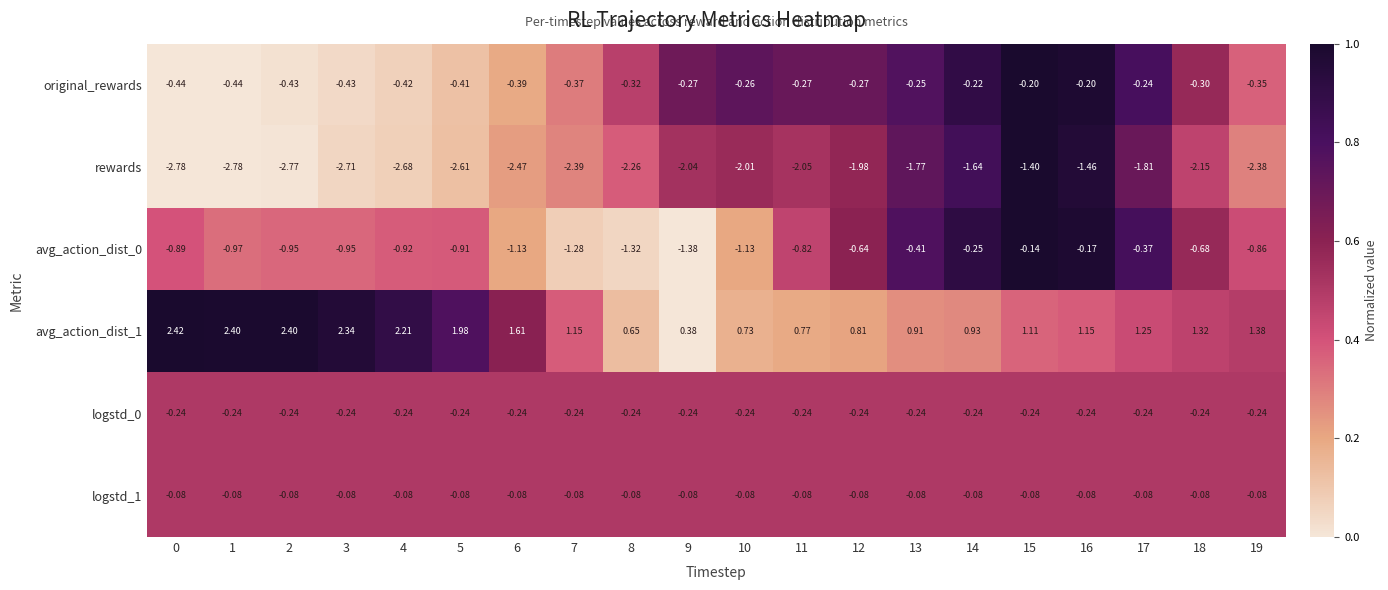

What is the total value across all series at 9?

-3.6